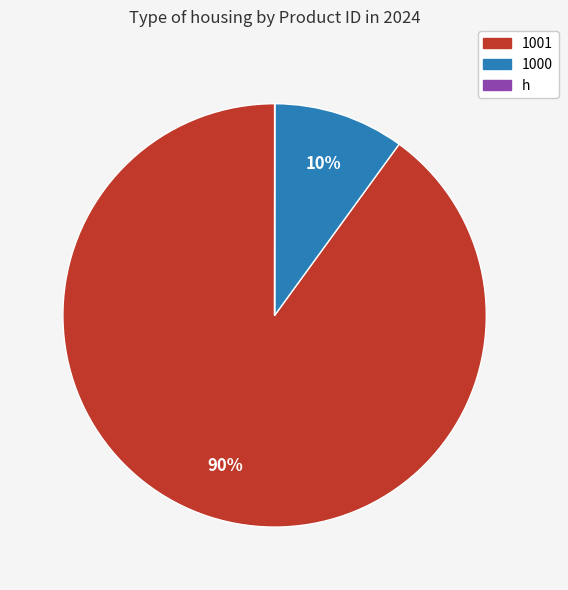

Approximately how many times larger is the value at 1001 compared to h?

10000.0